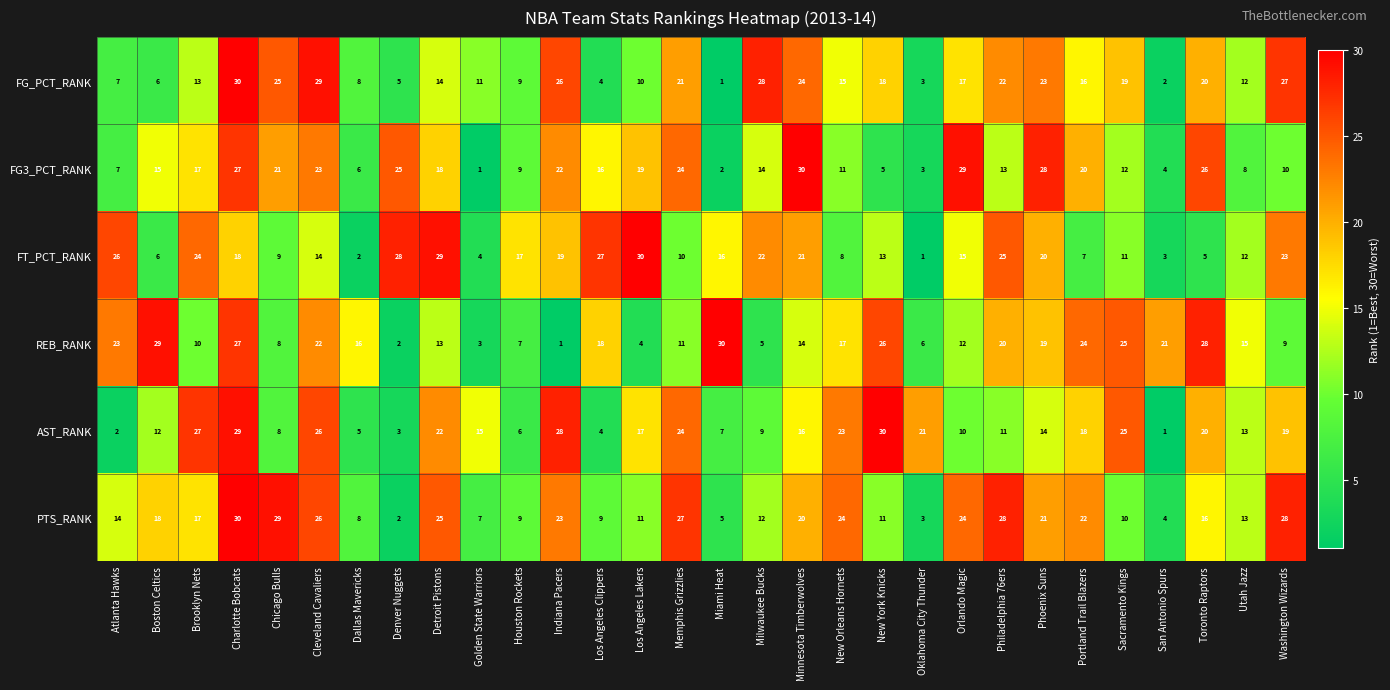

How many data points does each series have?

30